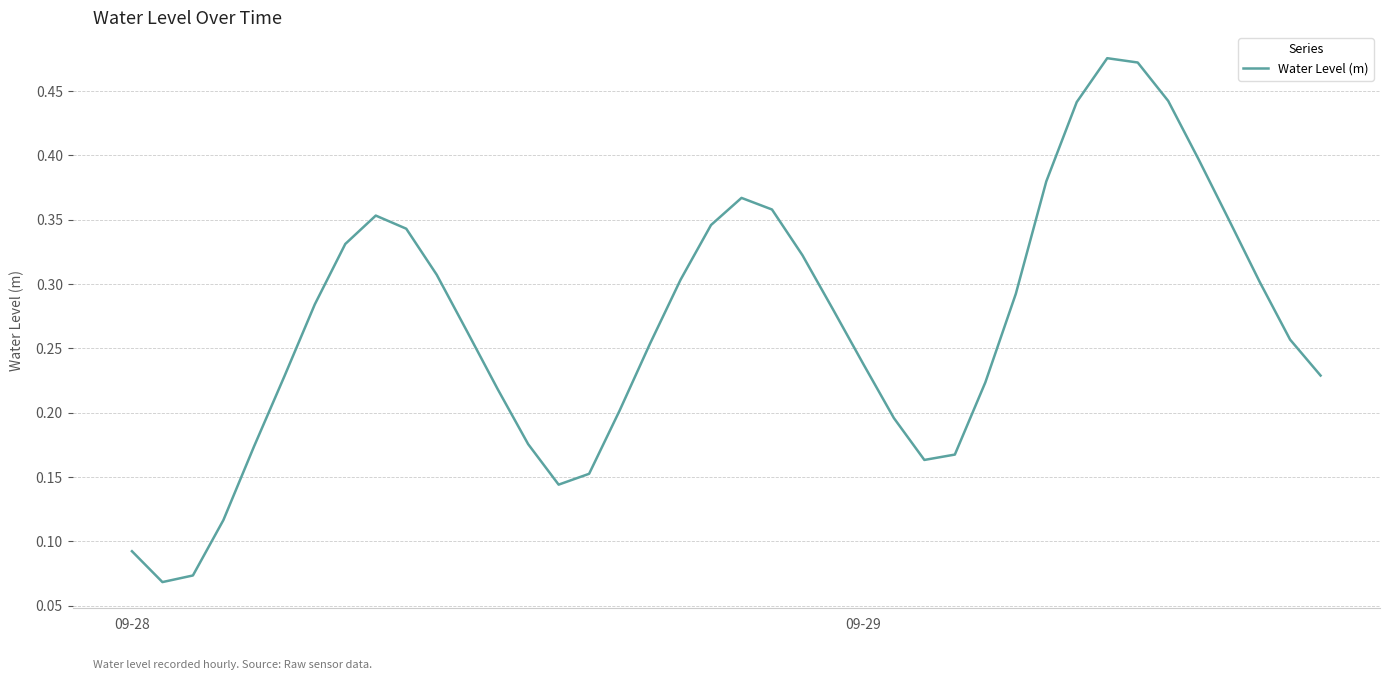

How many lines are shown in the chart?

1